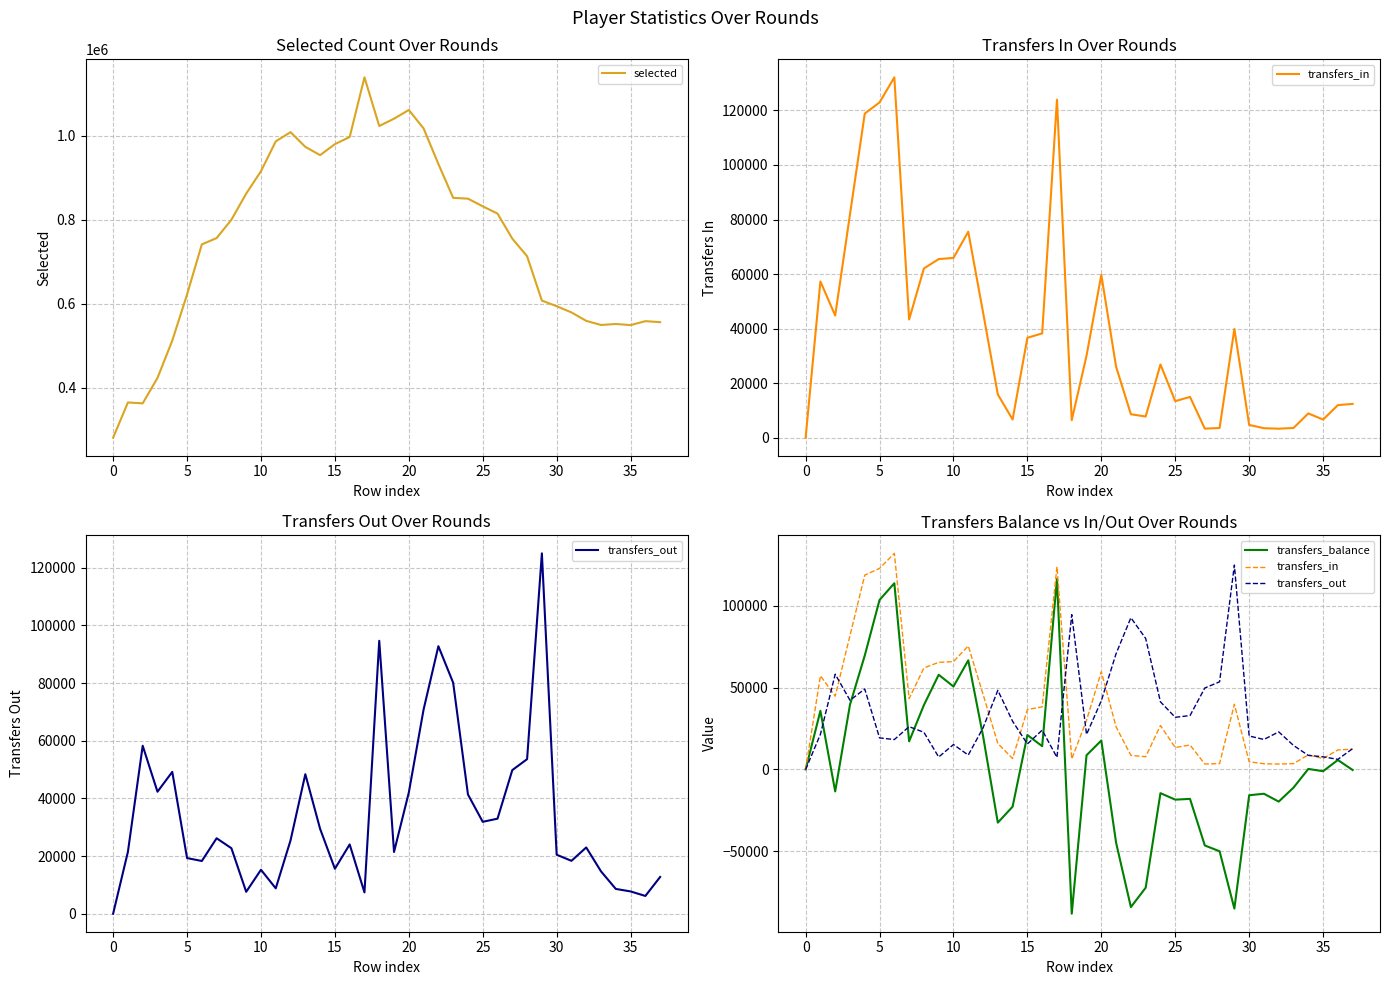

Which series has the largest range (max minus min)?

selected